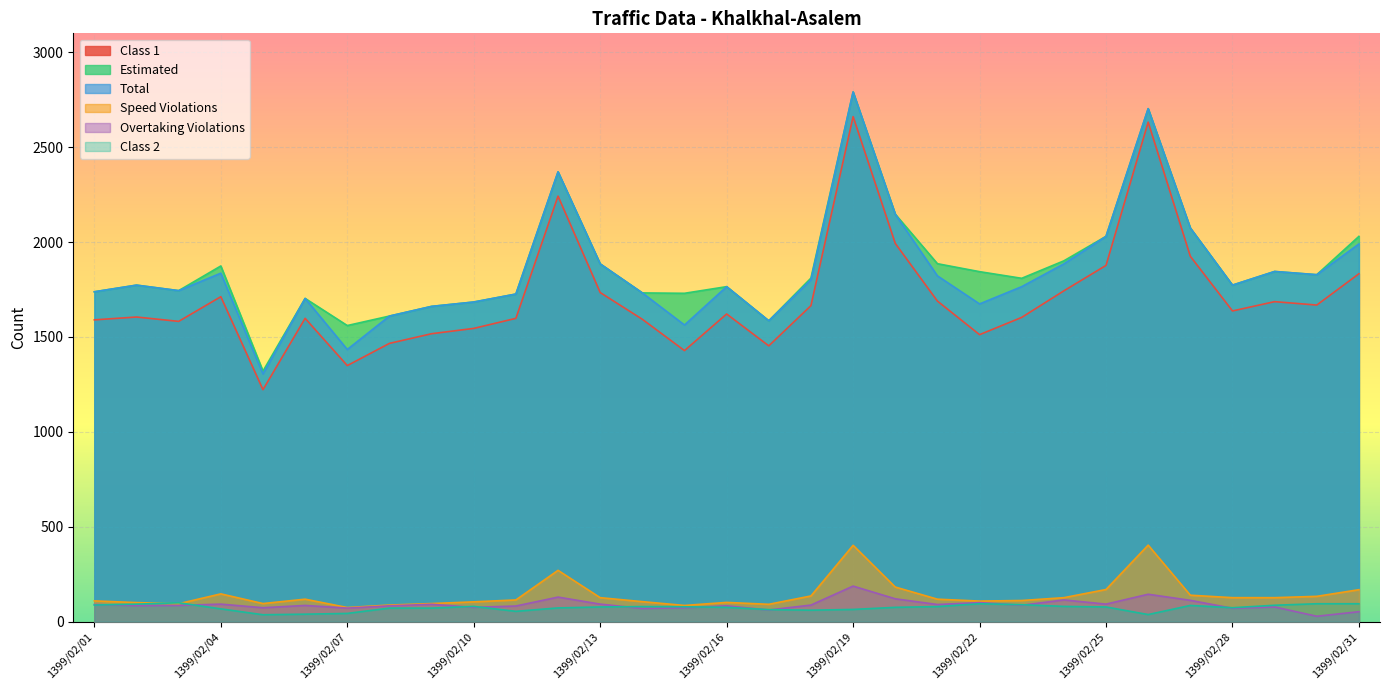

What value does the Total series have at 1399/02/14, to the nearest 10?

1730